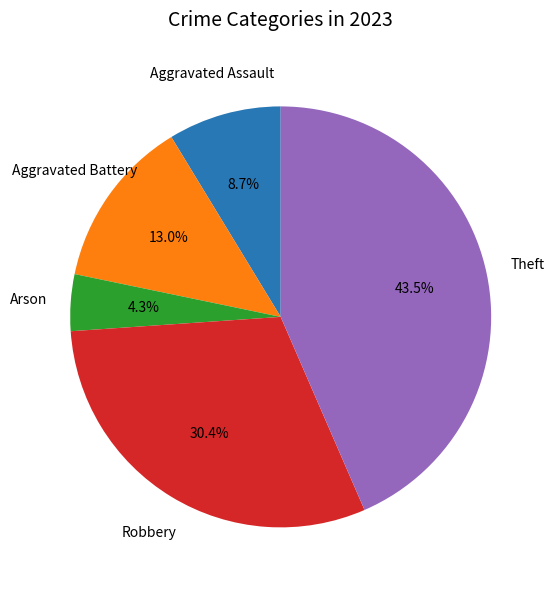

How many segments does this pie chart have?

5